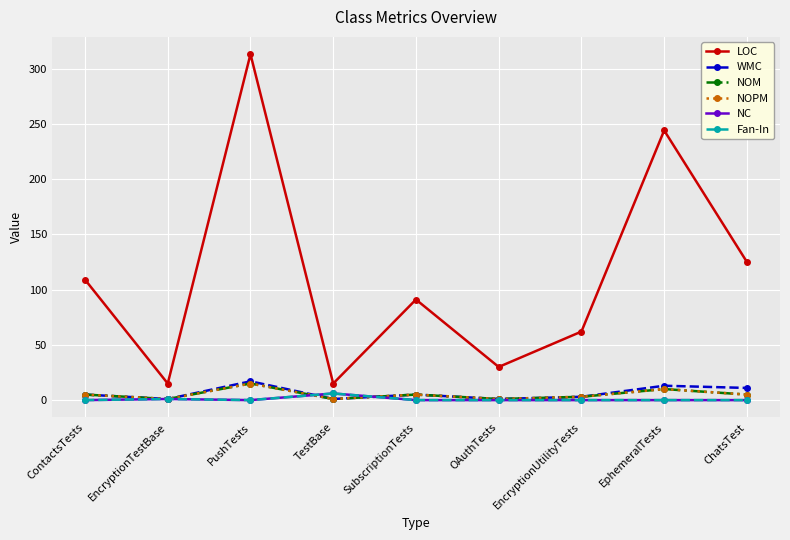

Rank the categories by NC value from highest to lowest.

TestBase, EncryptionTestBase, ContactsTests, PushTests, SubscriptionTests, OAuthTests, EncryptionUtilityTests, EphemeralTests, ChatsTest